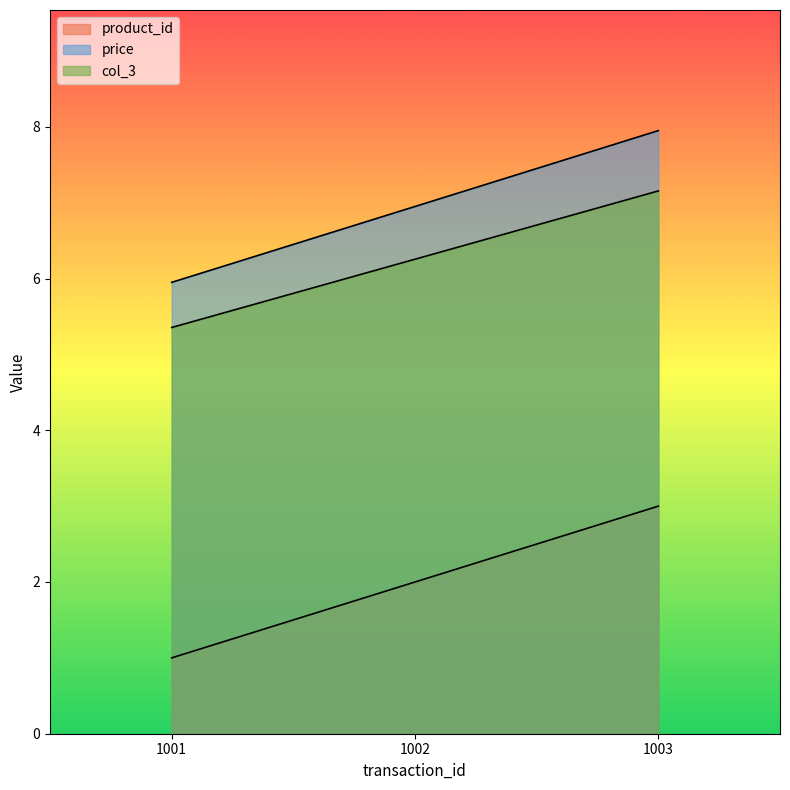

Between 1001 and 1003, which series saw the biggest shift?

product_id